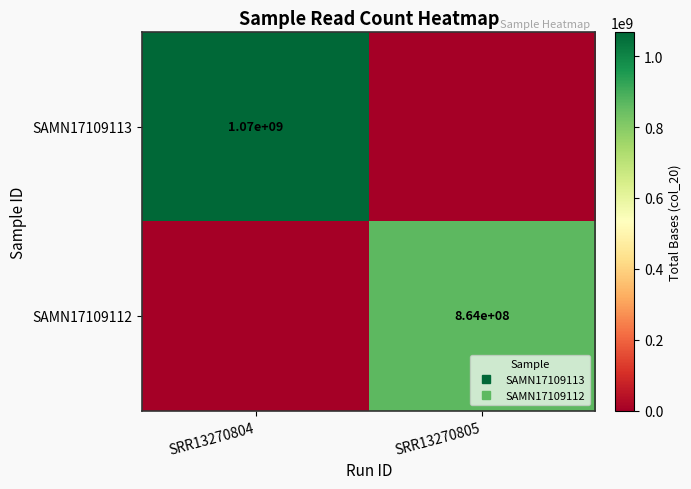

At which label does SAMN17109112 reach its minimum?

SRR13270804